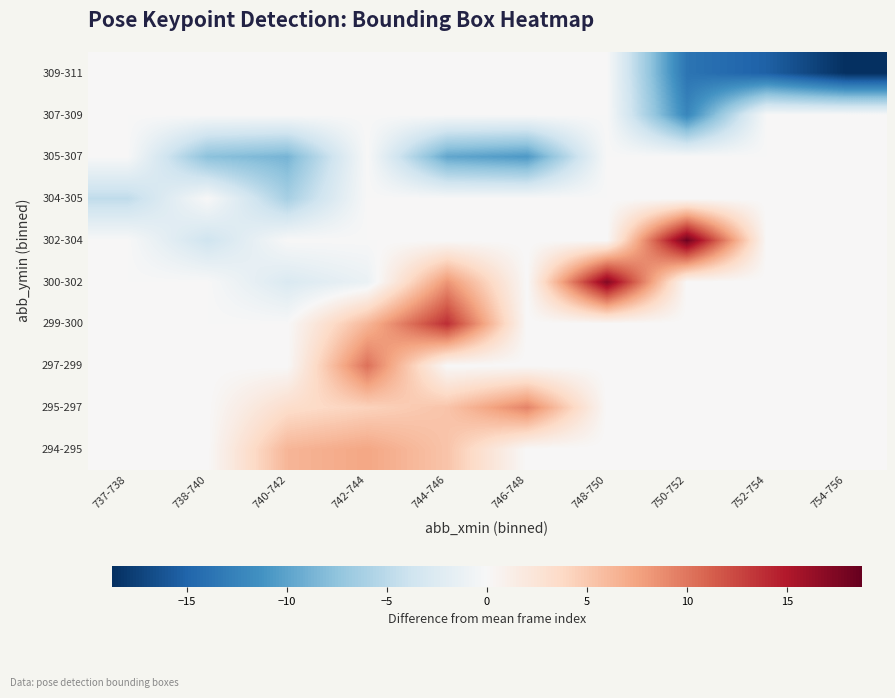

How many data points does each series have?

10